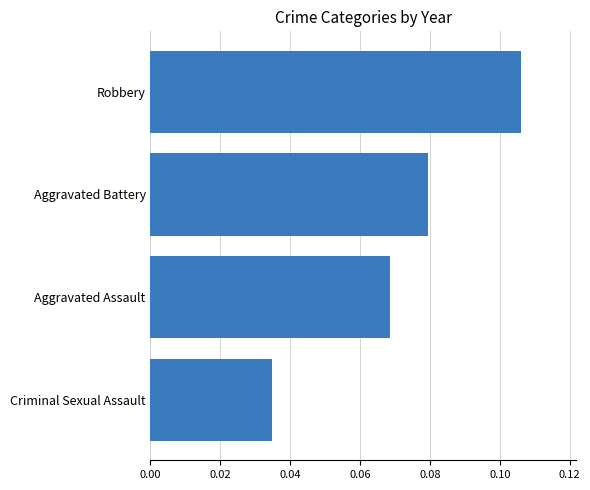

What is the sum of all values?

0.3